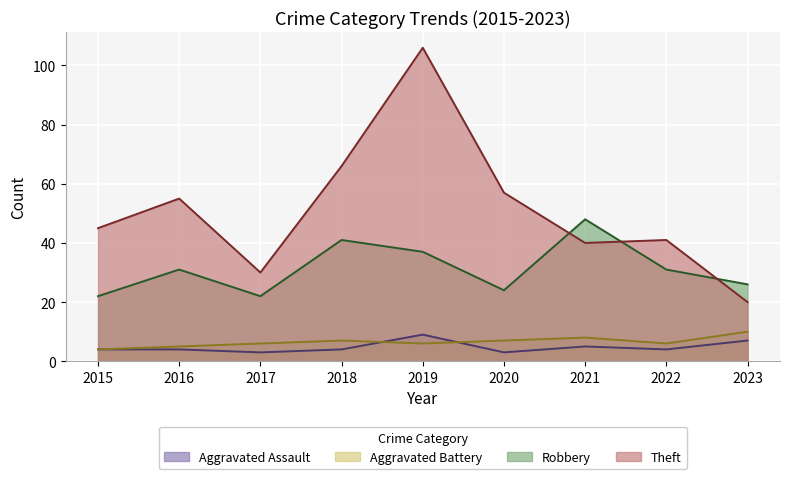

True or false: Theft has more than 2 interior local peaks.

True